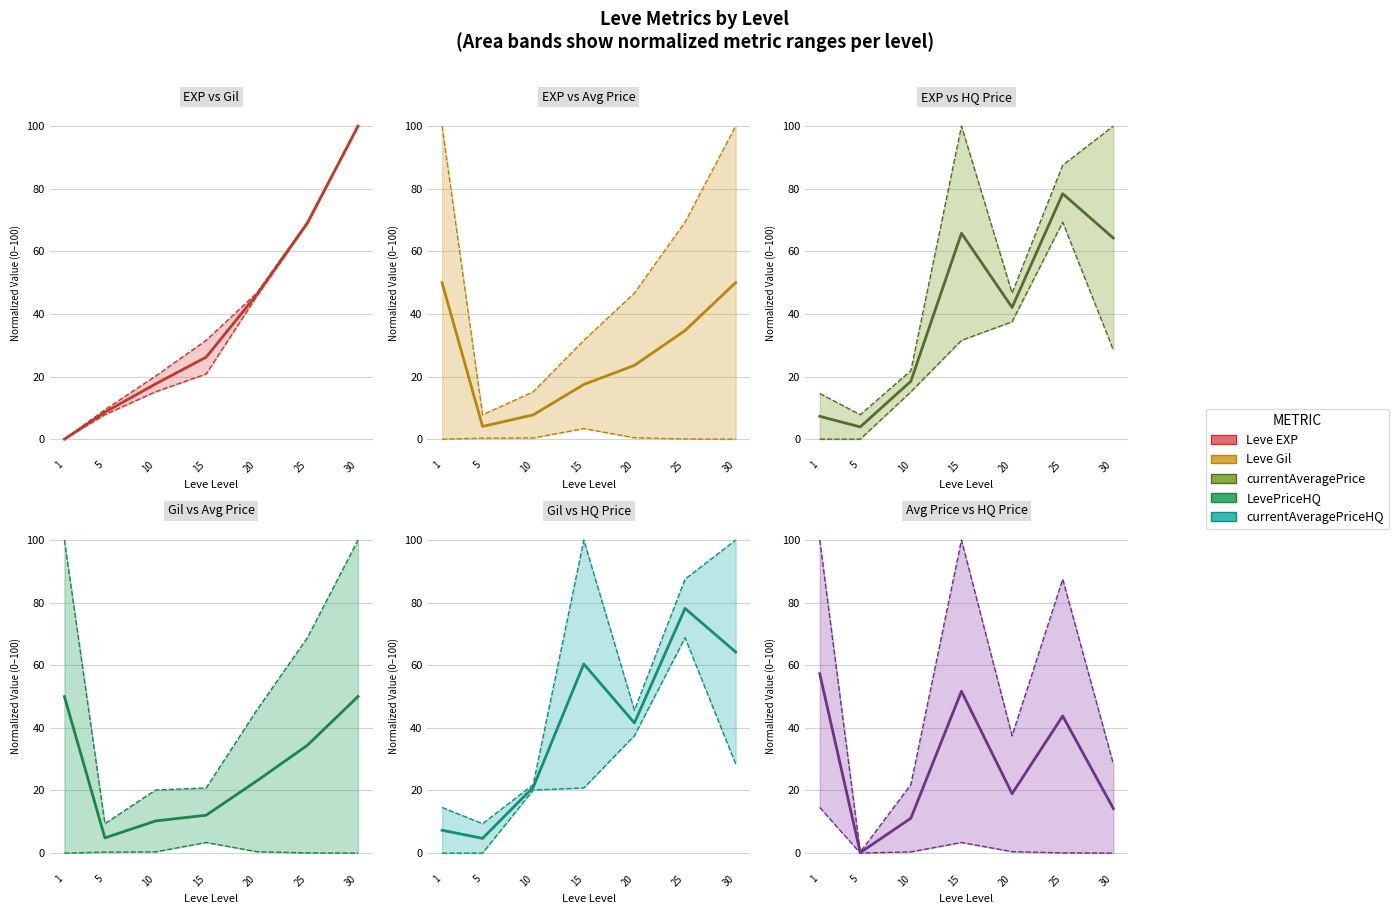

What is the average value of the currentAveragePrice mid series?

28.2